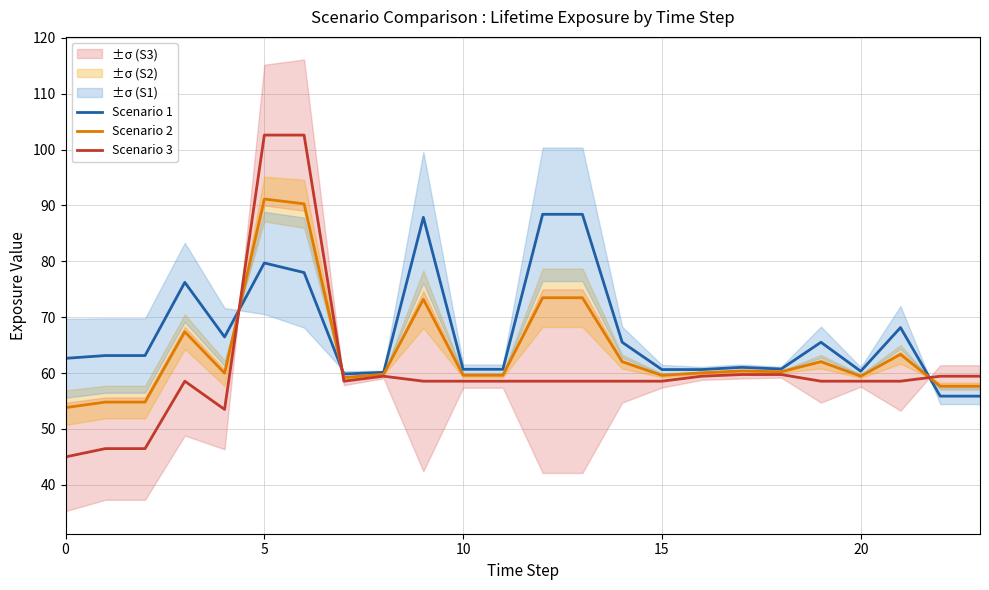

Rank the series by their maximum value, from lowest to highest.

Scenario 1, Scenario 2, Scenario 3